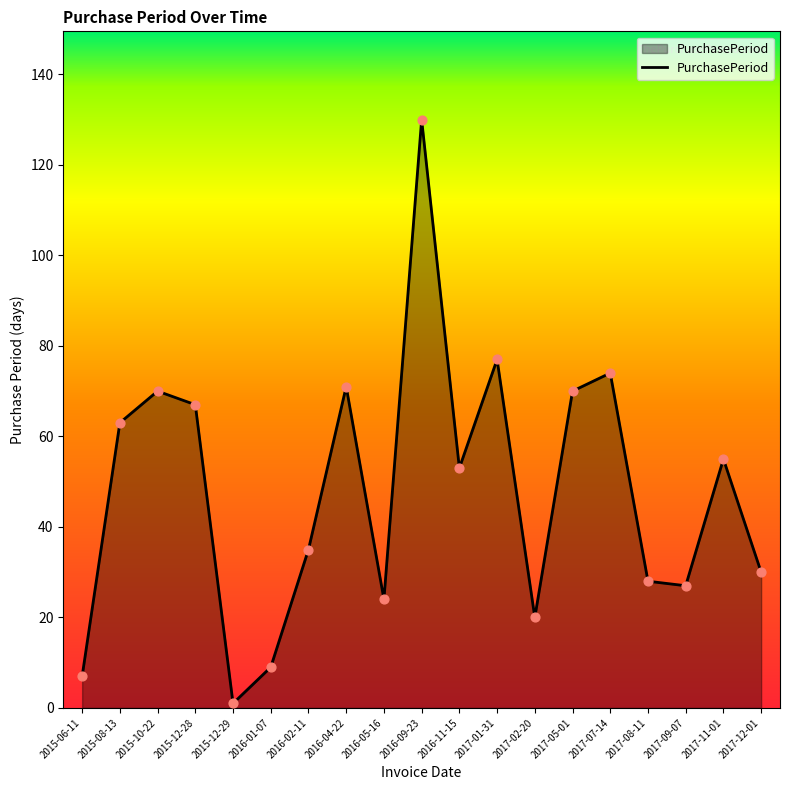

Approximately how many times larger is the value at 2017-05-01 compared to 2017-11-01?

1.3